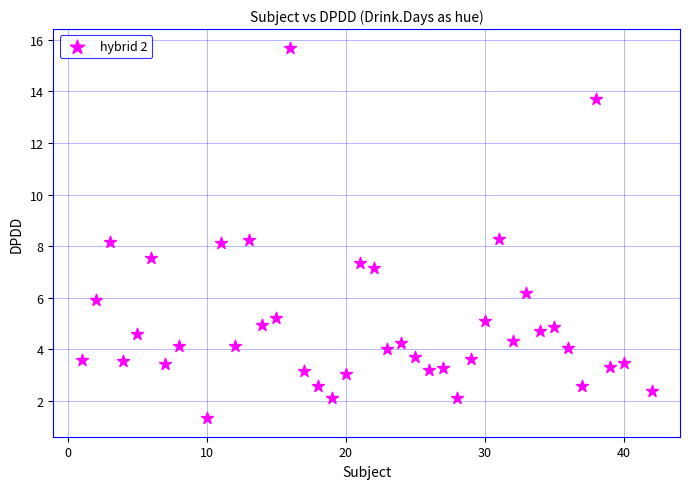

What is the range of Y values (max minus min)?

14.4